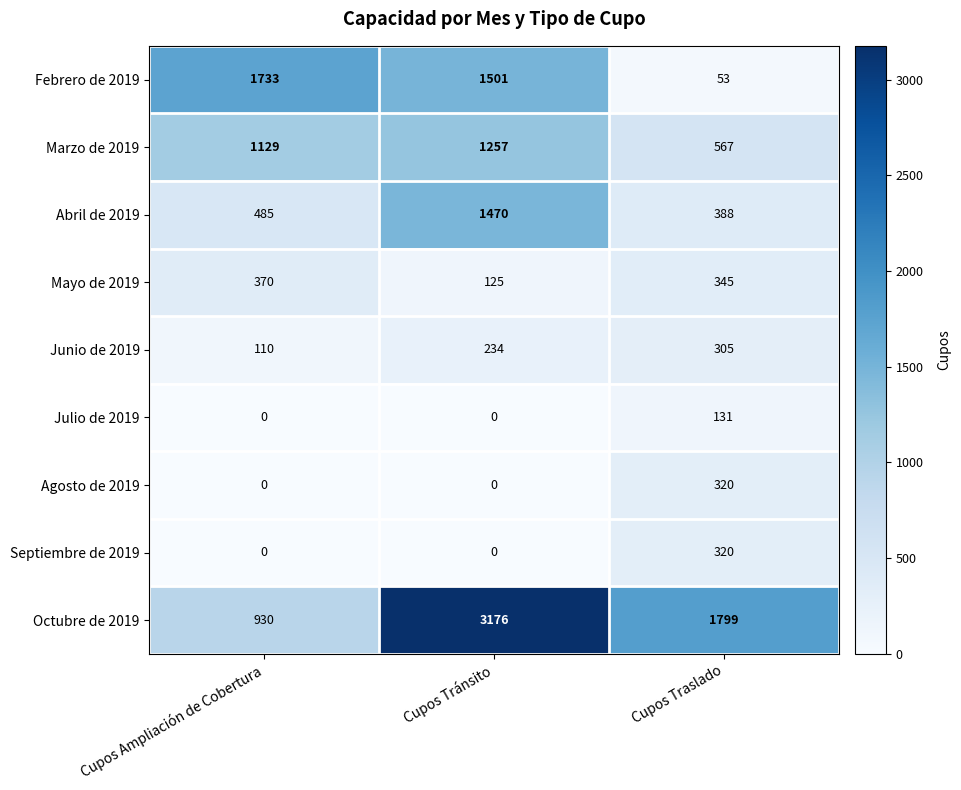

Read the Octubre de 2019 value at Cupos Tránsito, to the nearest 50.

3200